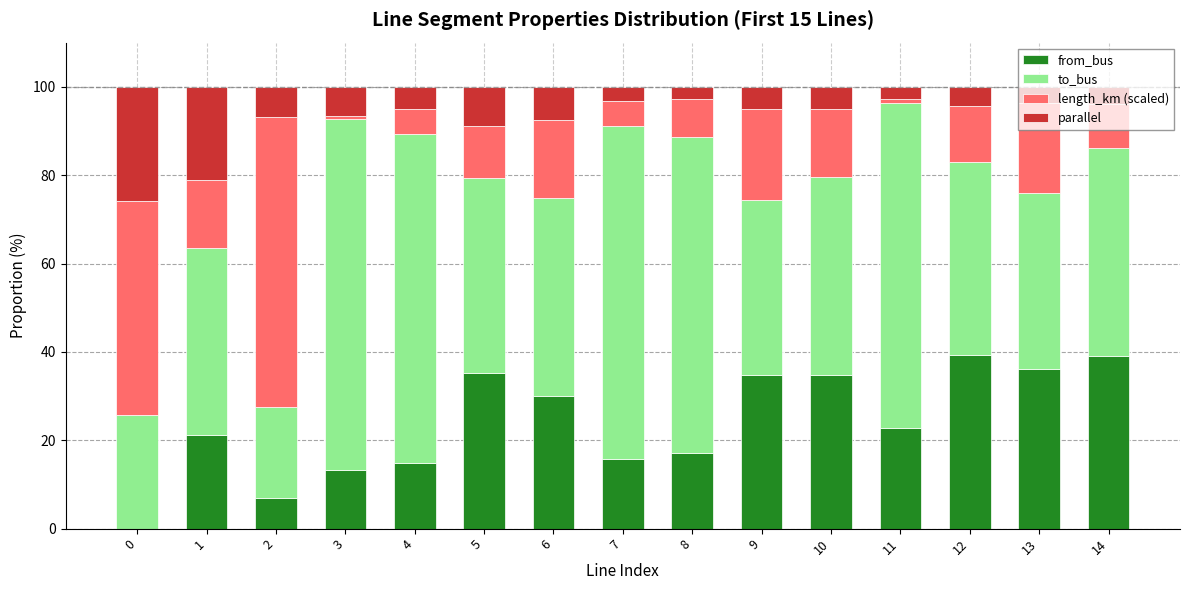

What is the total value across all series at 10?

100.0